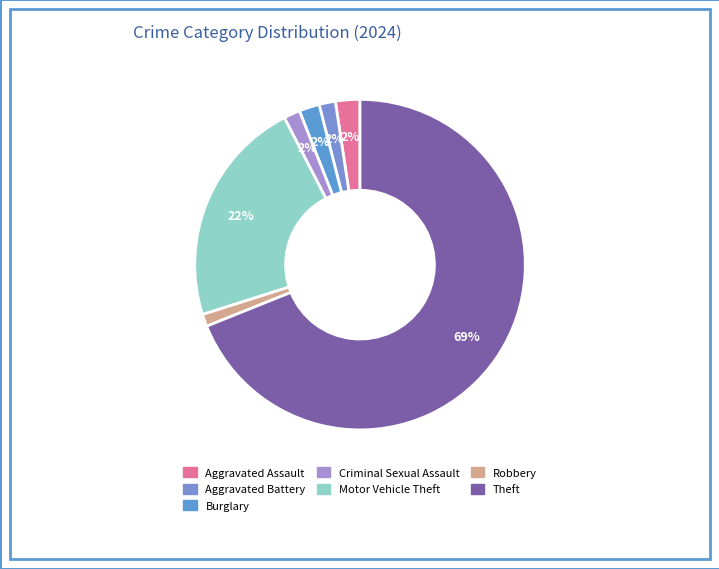

Between Robbery and Theft, which is larger?

Theft